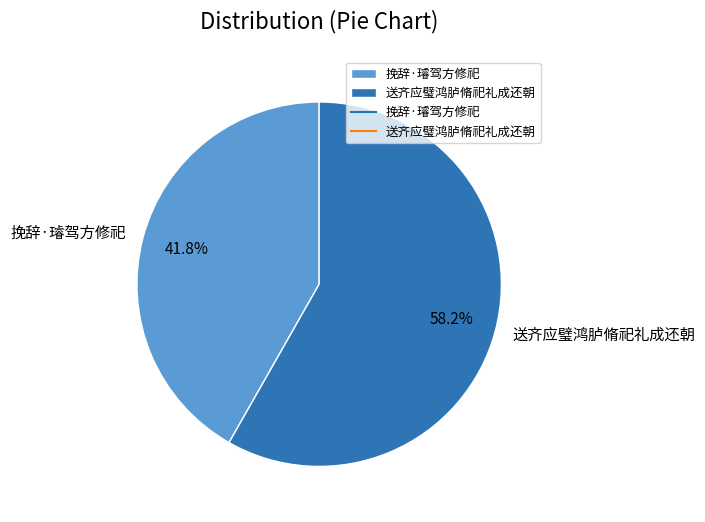

Does 送齐应璧鸿胪脩祀礼成还朝 account for over 50% of the chart?

Yes